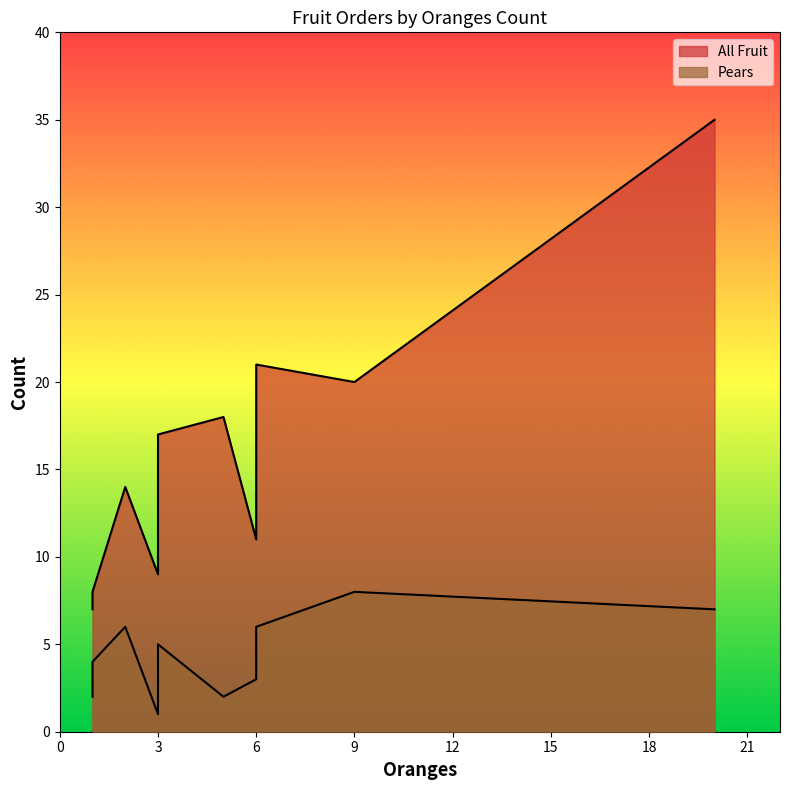

Between 3 and 5, which is larger?

5